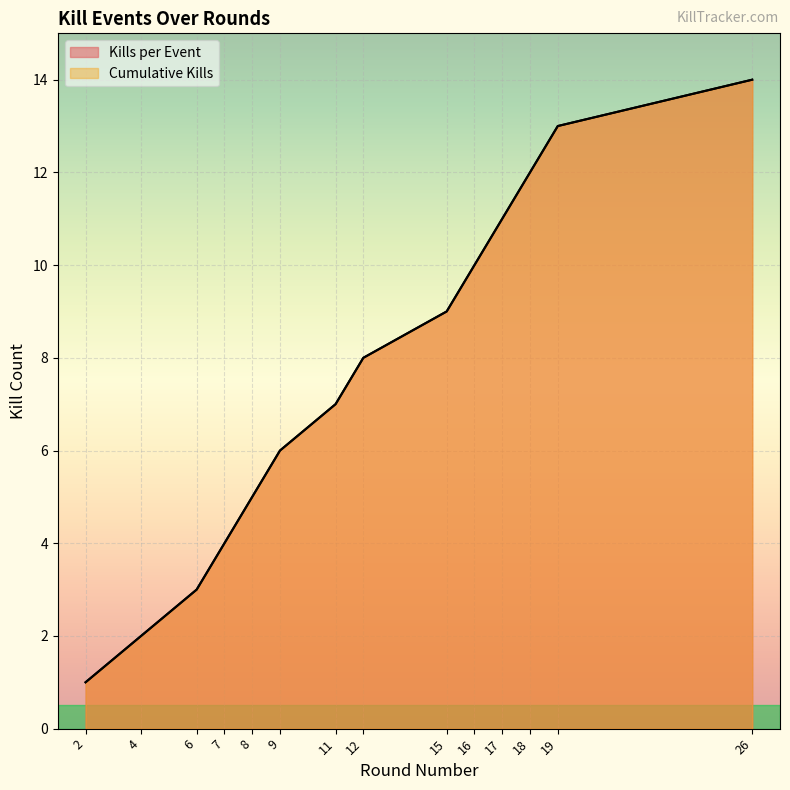

How many values are below 8?

7